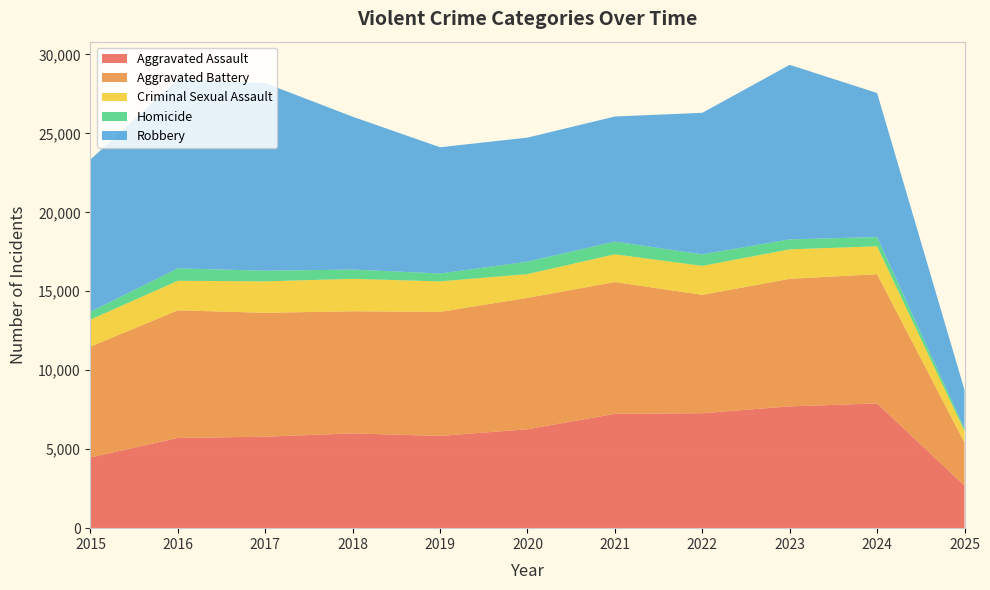

Reading right to left, list all the values displayed in this chart.

Aggravated Assault: 2697	7900	7712	7281	7242	6265	5841	6002	5793	5713	4480
Aggravated Battery: 2725	8184	8079	7494	8346	8320	7858	7734	7845	8085	7018
Criminal Sexual Assault: 731	1765	1866	1835	1755	1505	1929	2051	1993	1867	1711
Homicide: 160	587	632	728	806	787	499	588	672	786	496
Robbery: 2442	9121	11052	8965	7920	7855	7995	9681	11881	11960	9638